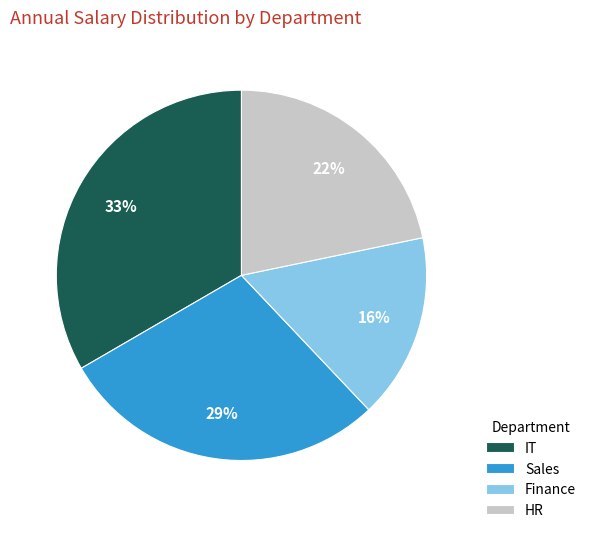

True or false: Sales accounts for 29% of the total.

True